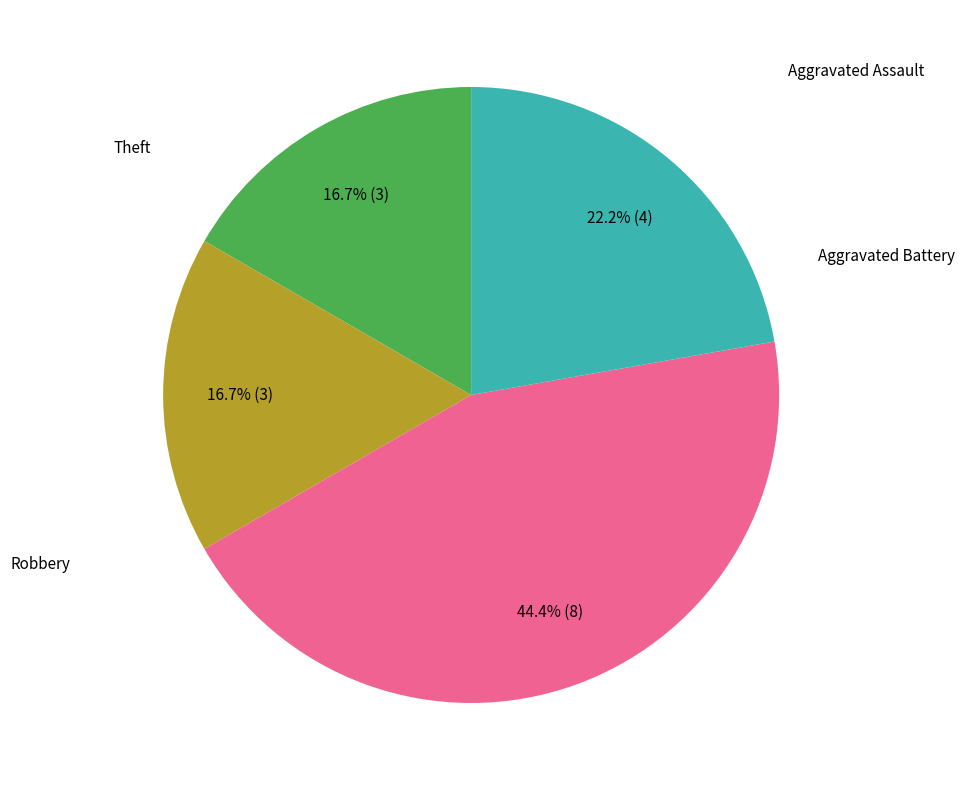

Is there a majority slice in this chart?

No